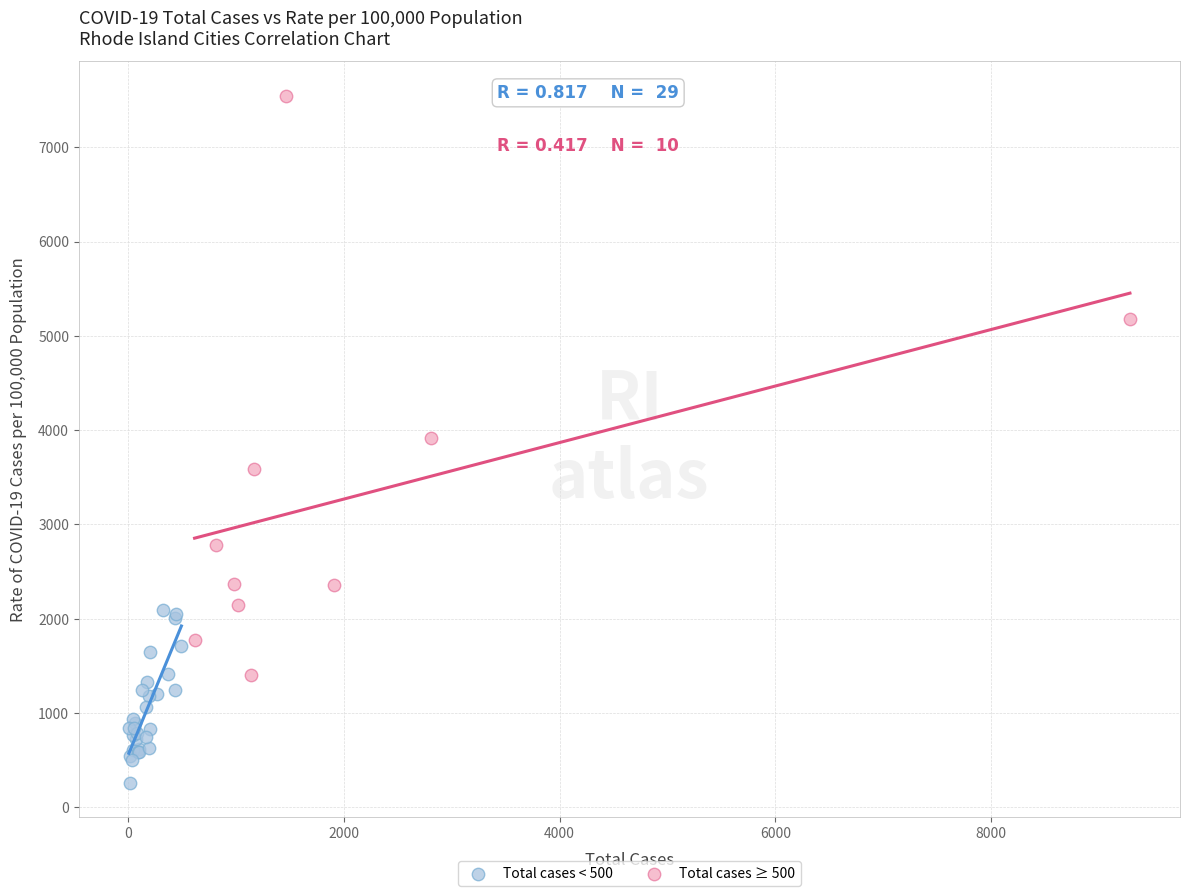

Which series contains the highest Y value?

Total cases ≥ 500